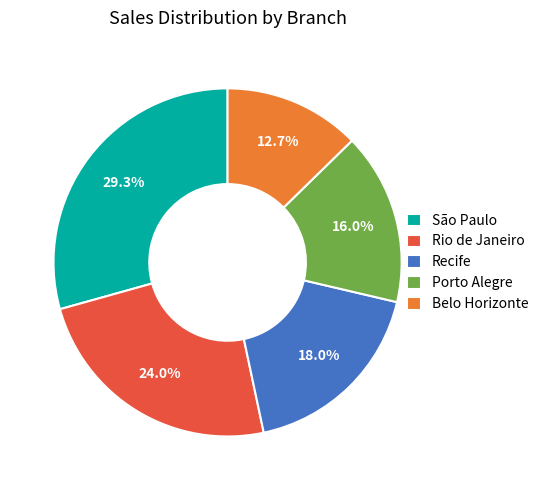

Does Belo Horizonte account for over 50% of the chart?

No